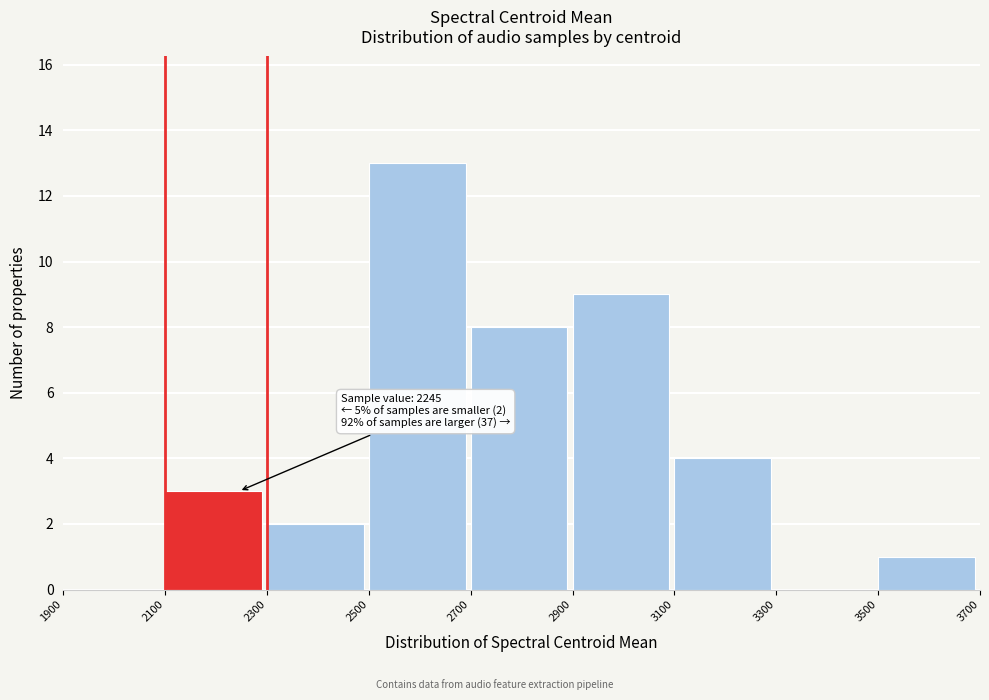

Over which range of the x-axis is the bar tallest?

2500 to 2700